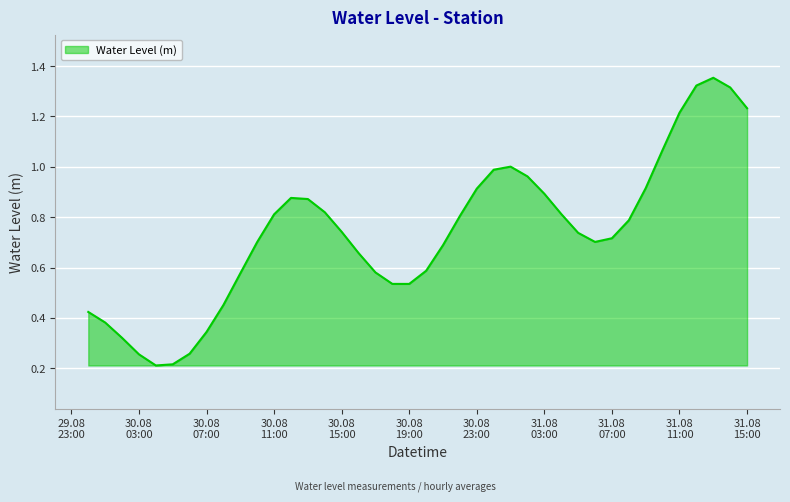

At which label is the value closest to 0?

2024-08-30 04:00:00